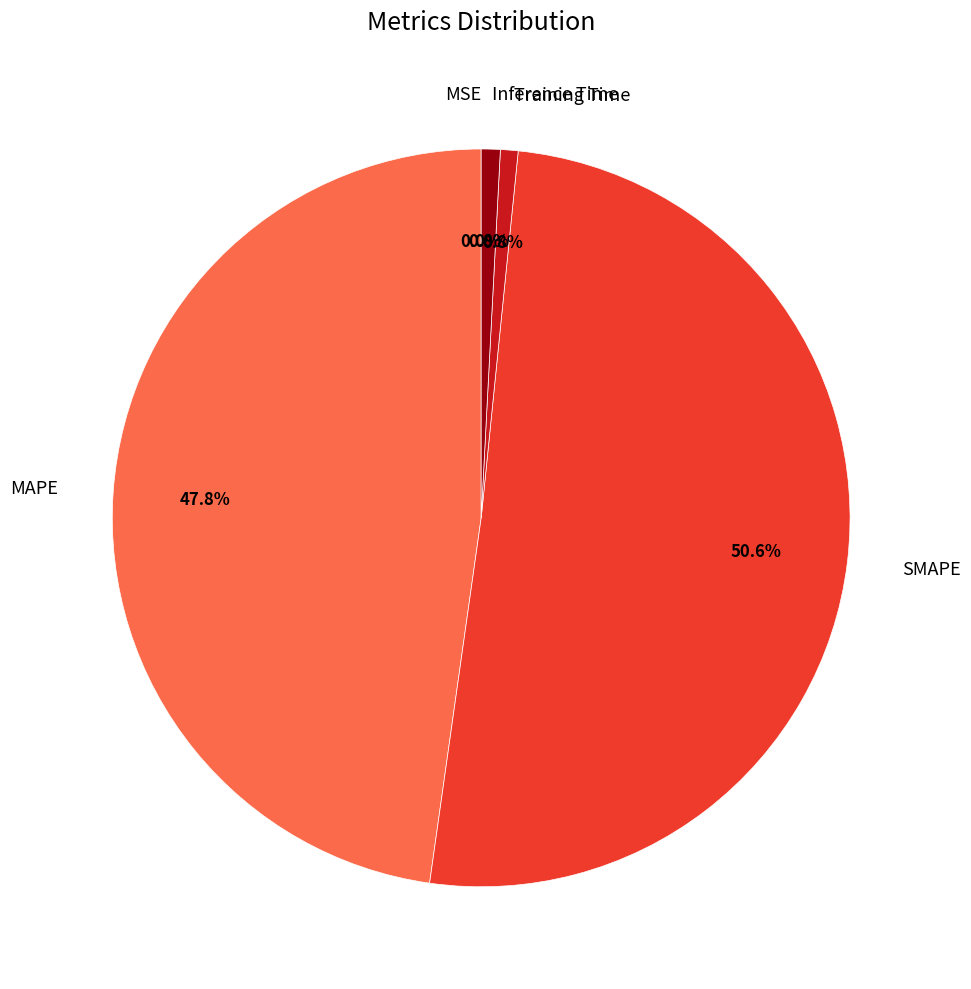

Which slice represents more than half of the pie?

SMAPE